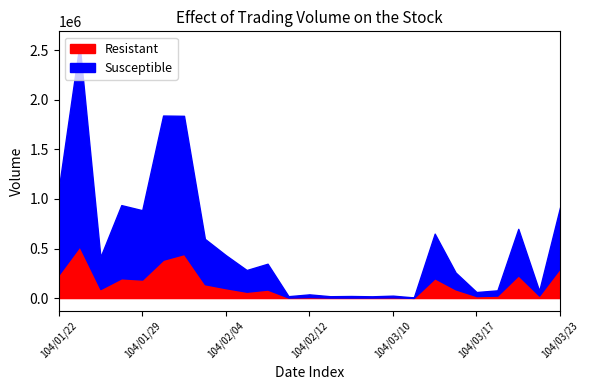

At which category is the sum across all series the highest?

104/01/23